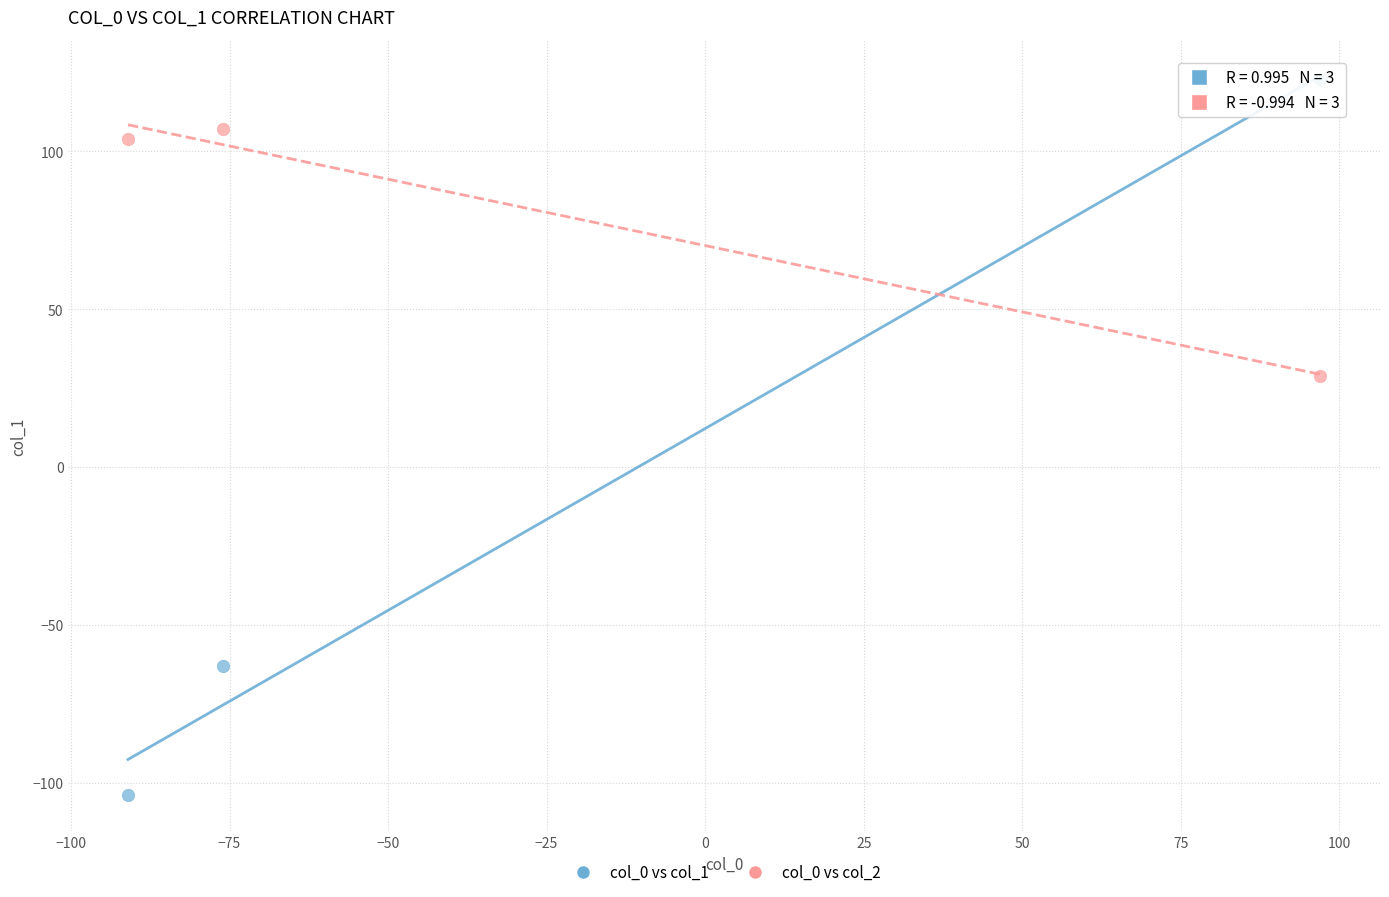

Which series reaches the maximum Y coordinate?

col_0 vs col_1